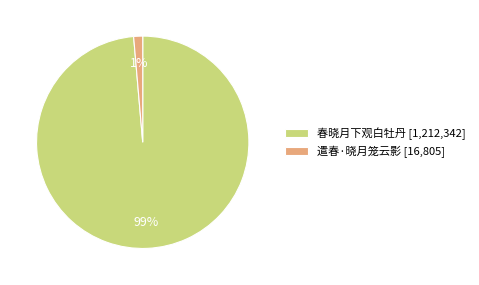

To the nearest percent, what is the average slice percentage?

50%